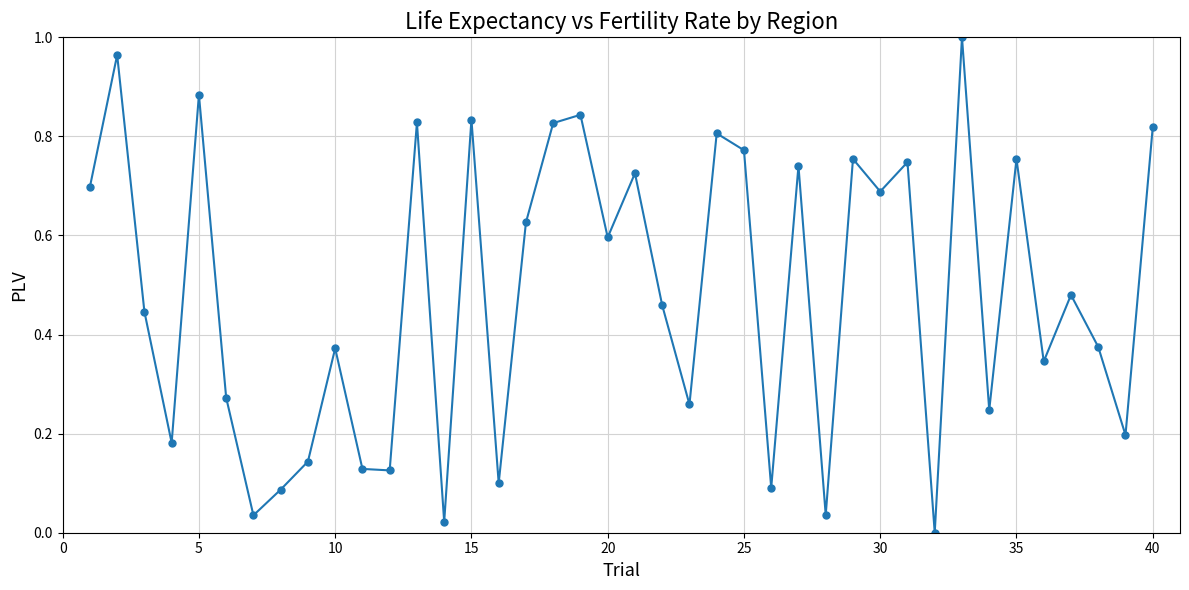

How many points are higher than both their immediate neighbors (excluding endpoints)?

14